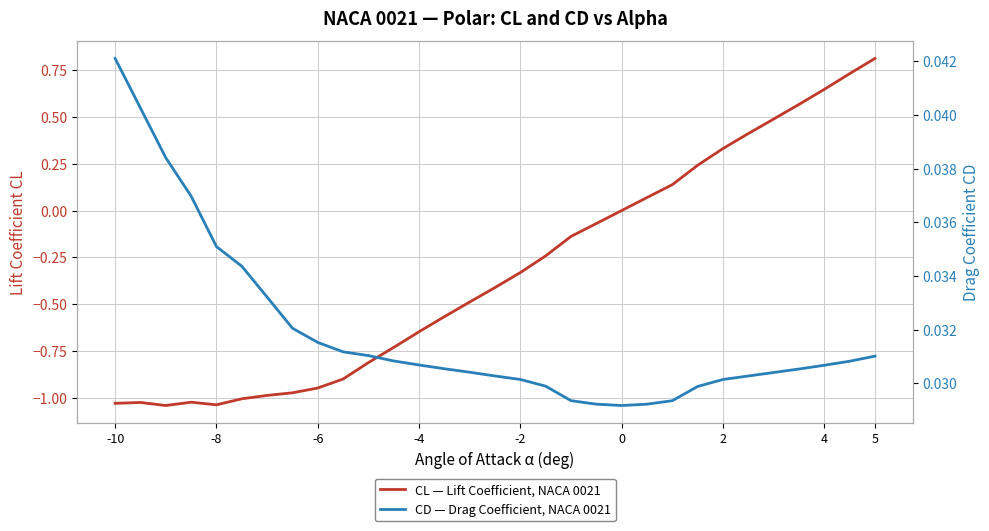

What is the value of the CL — Lift Coefficient, NACA 0021 point at the 16th from the left?

-0.4